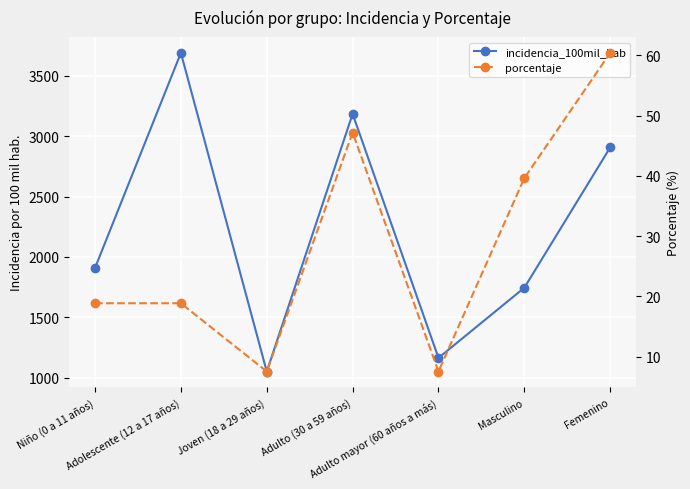

Where is the first local minimum for incidencia_100mil_hab?

Joven (18 a 29 años)